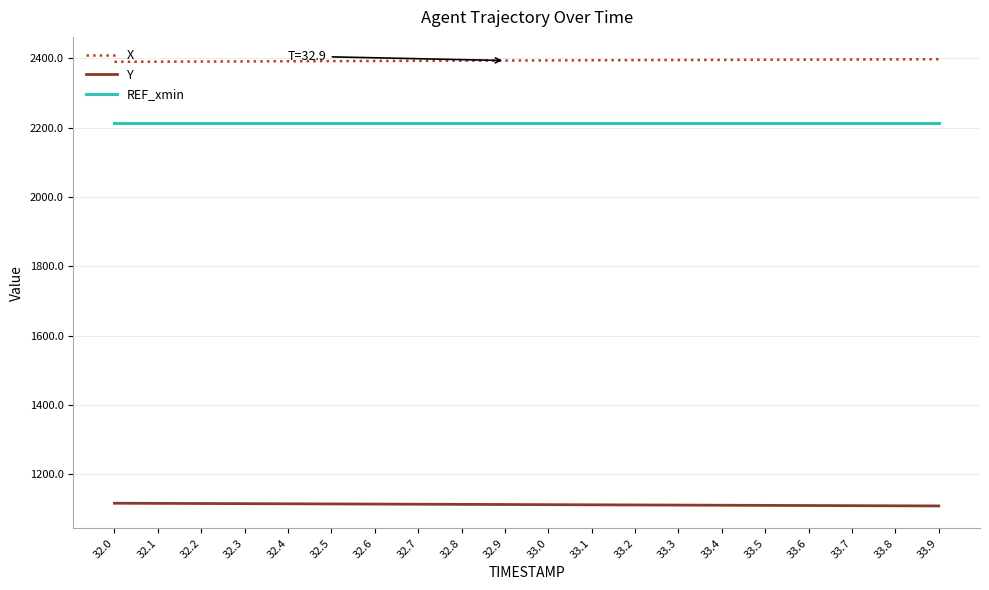

Is it true that X equals 1300.7 at 33.2?

False